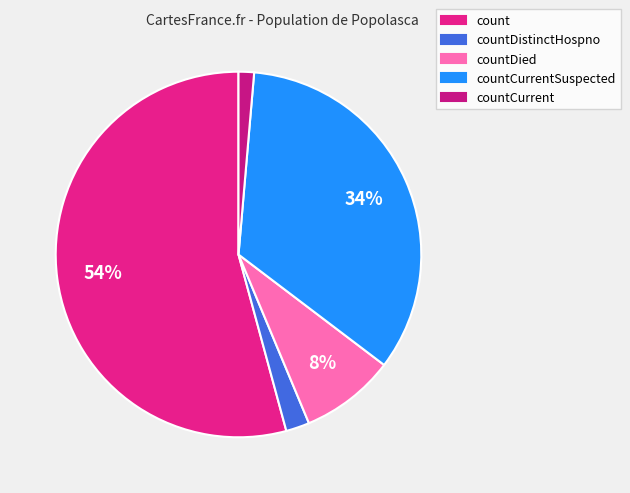

Rank the categories by value from highest to lowest.

count, countCurrentSuspected, countDied, countDistinctHospno, countCurrent